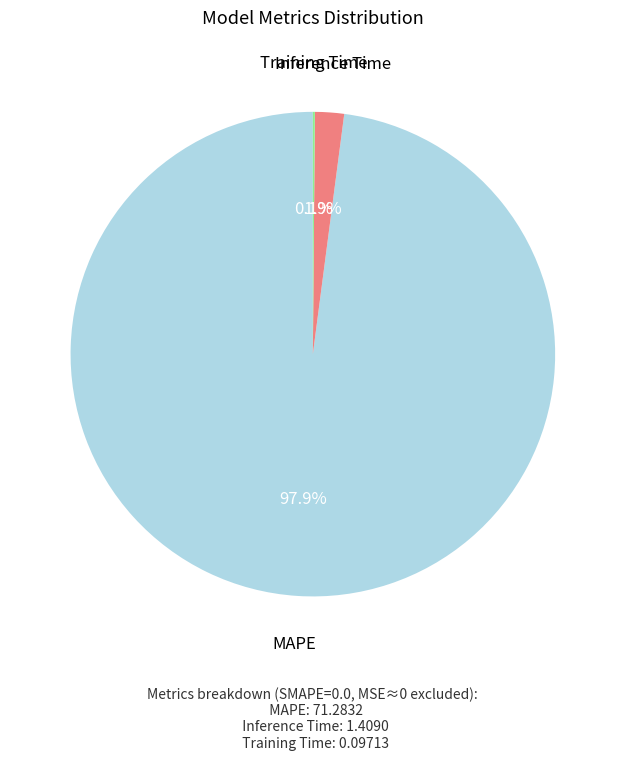

Is there any slice that represents more than half of the pie?

Yes